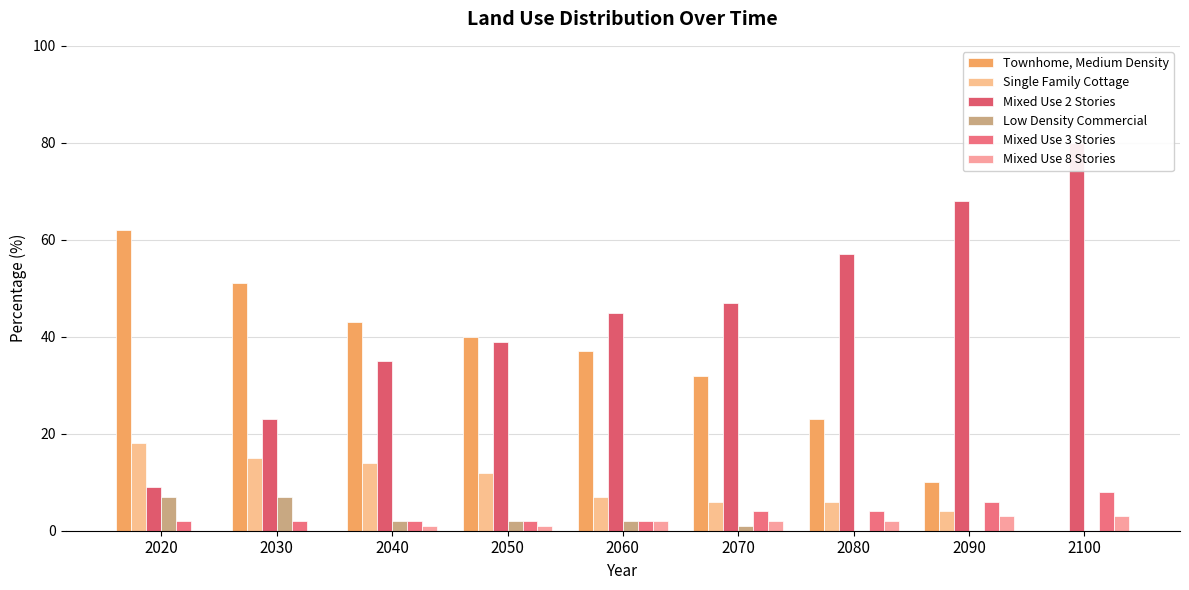

The Low Density Commercial series shows 1 at 2060. True or false?

False